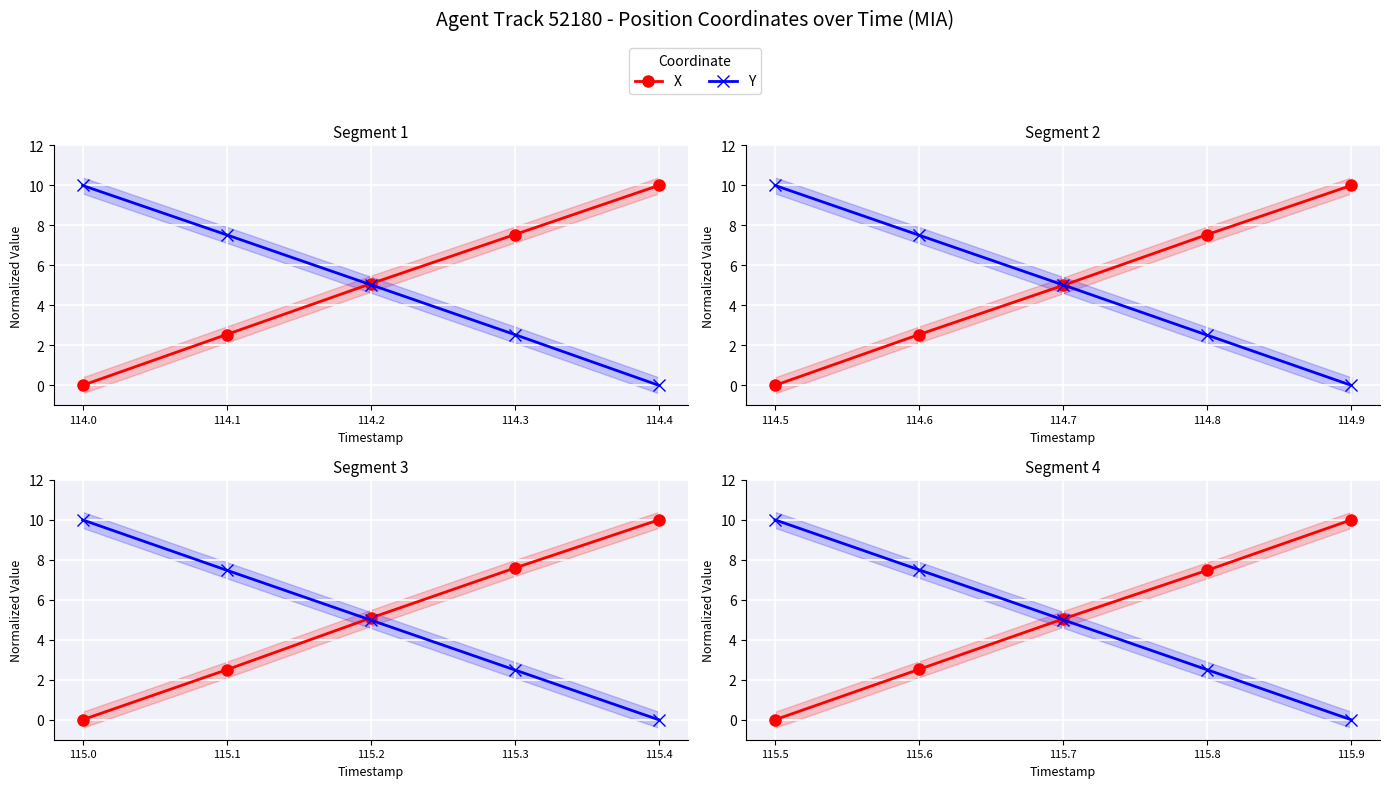

Which series has the largest total across all categories?

X